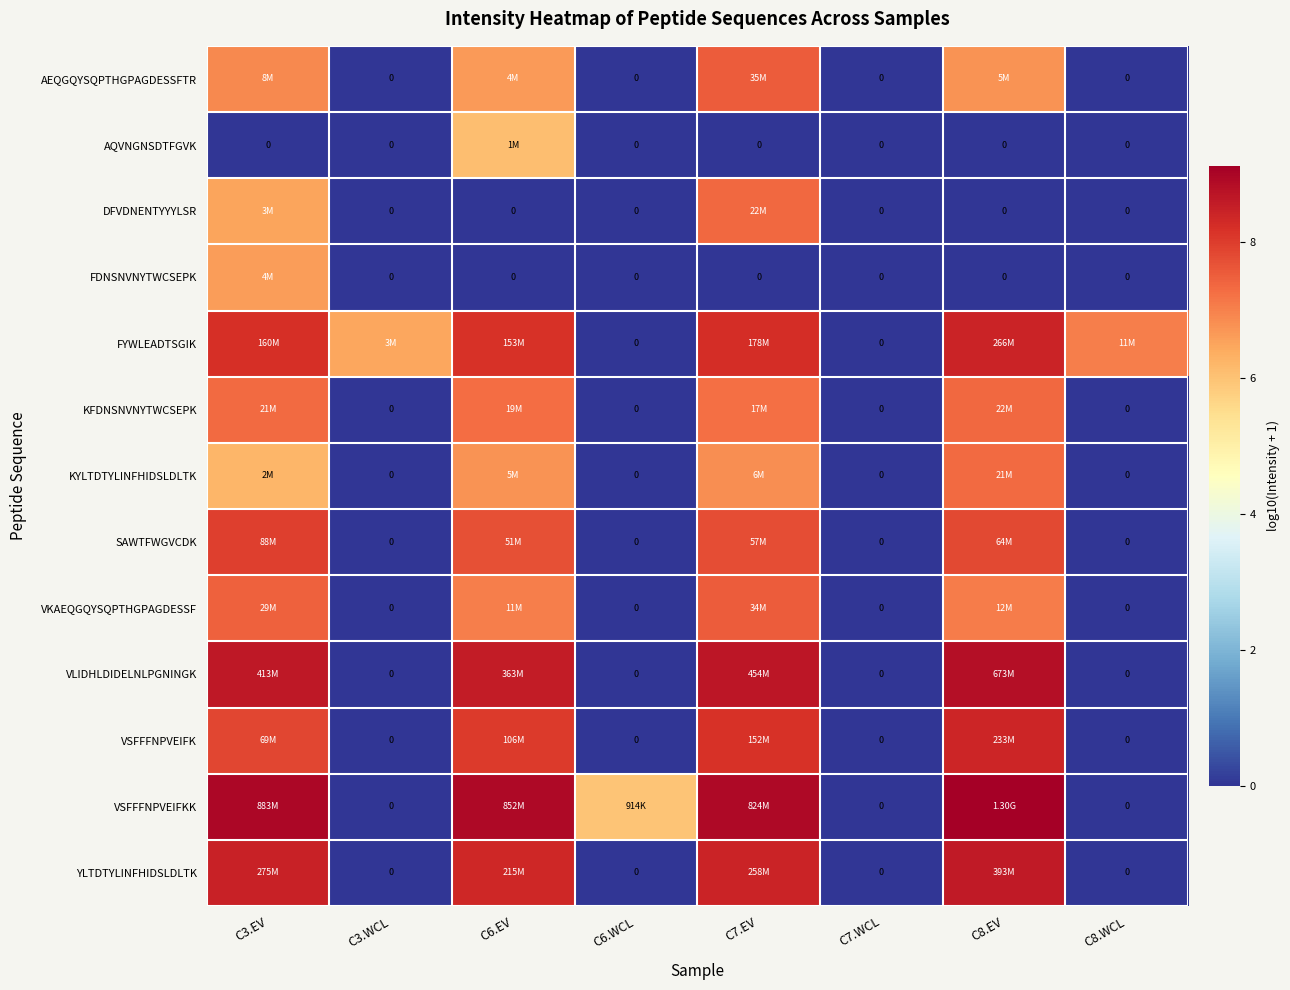

How many categories are shown in the chart?

8